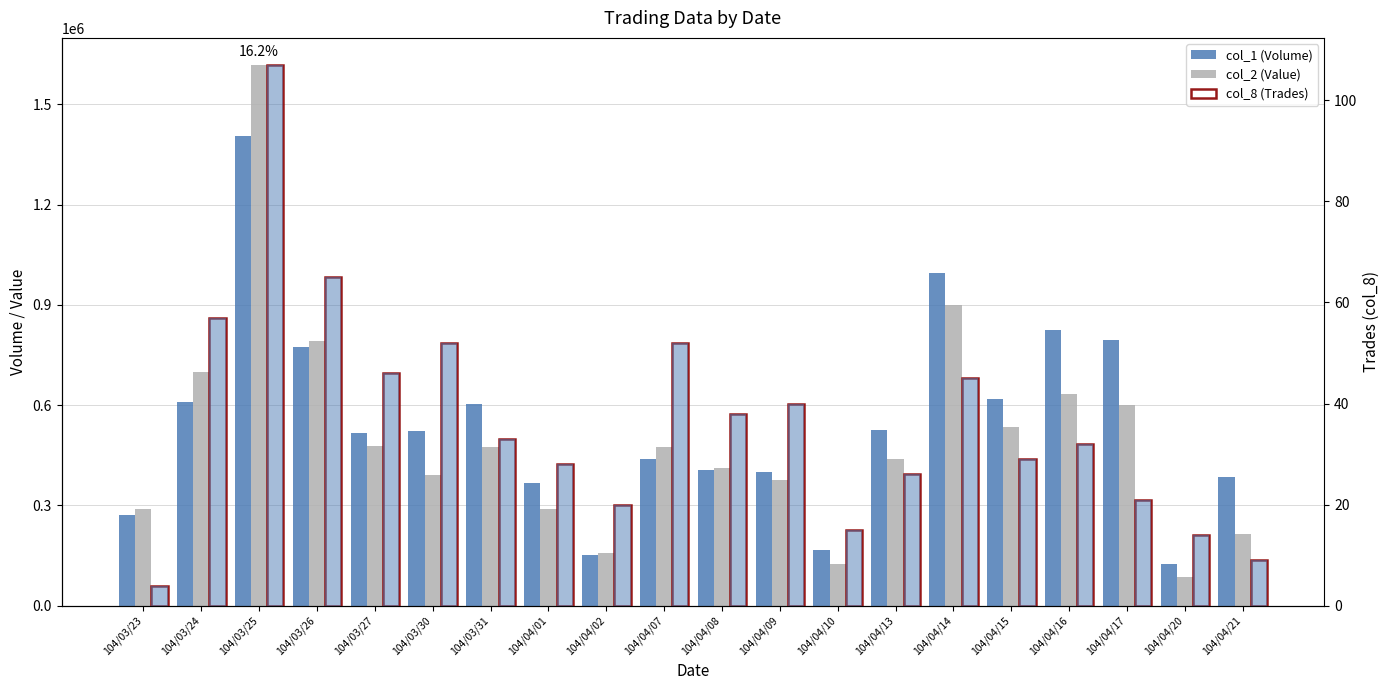

Is the value of col_2 (Value) at 104/04/01 greater than the value of col_1 (Volume) at 104/04/01?

No